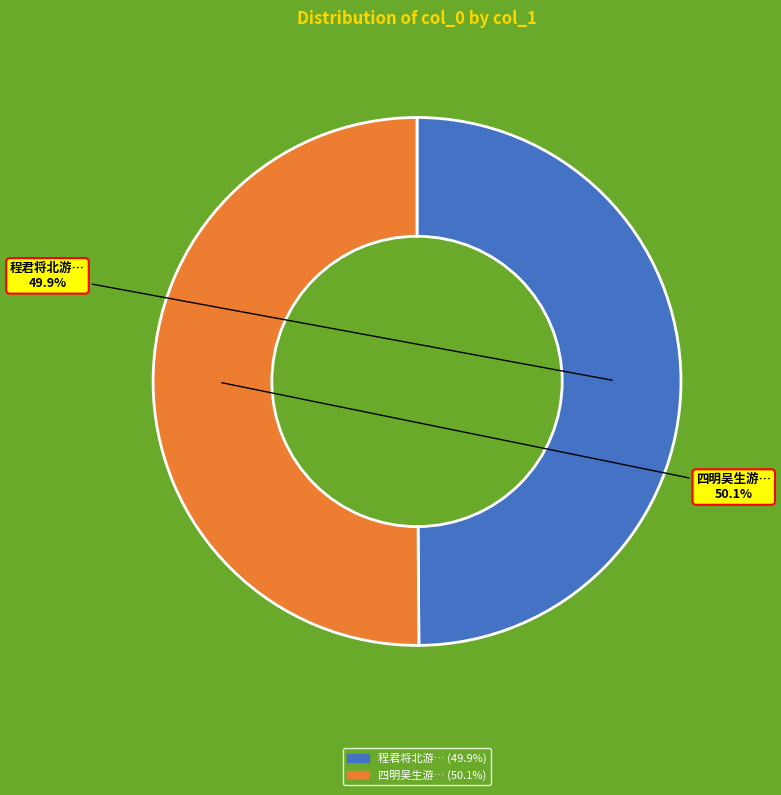

Is there a majority slice in this chart?

Yes